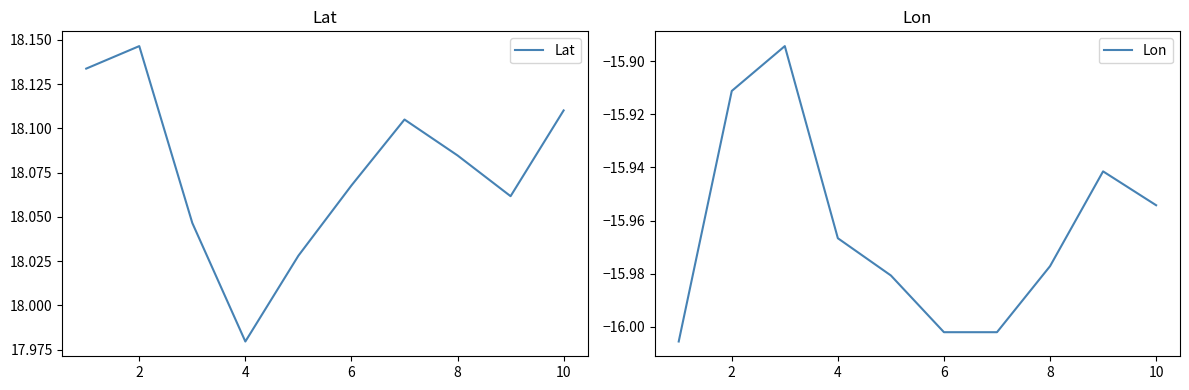

Where is Lat nearest to the value 18?

4